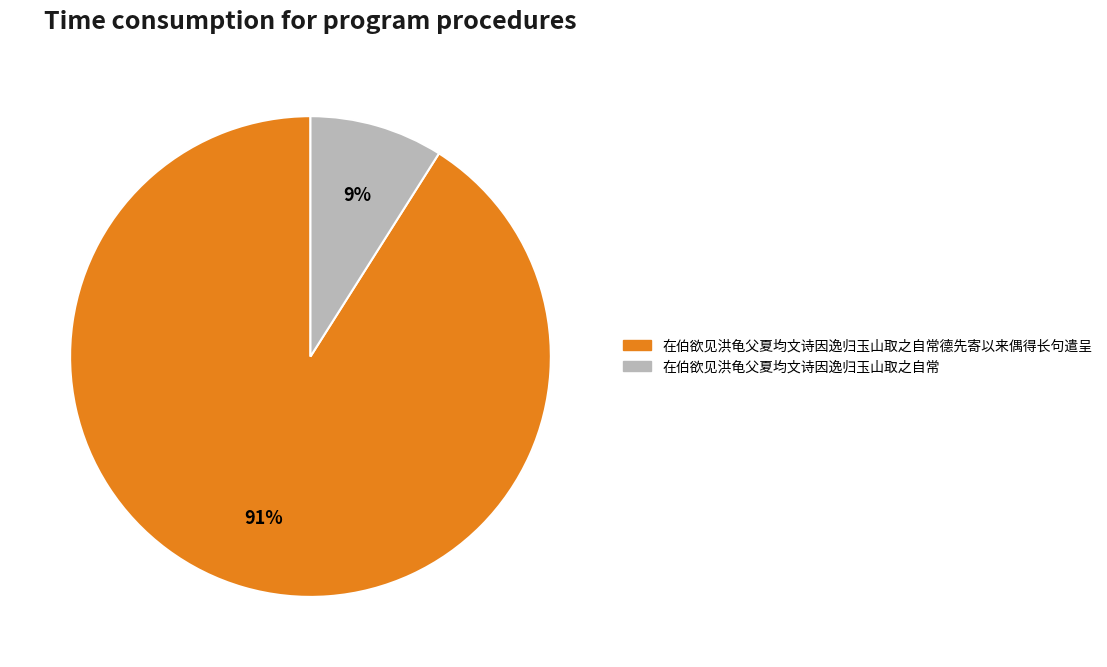

Count the number of slices in the pie.

2